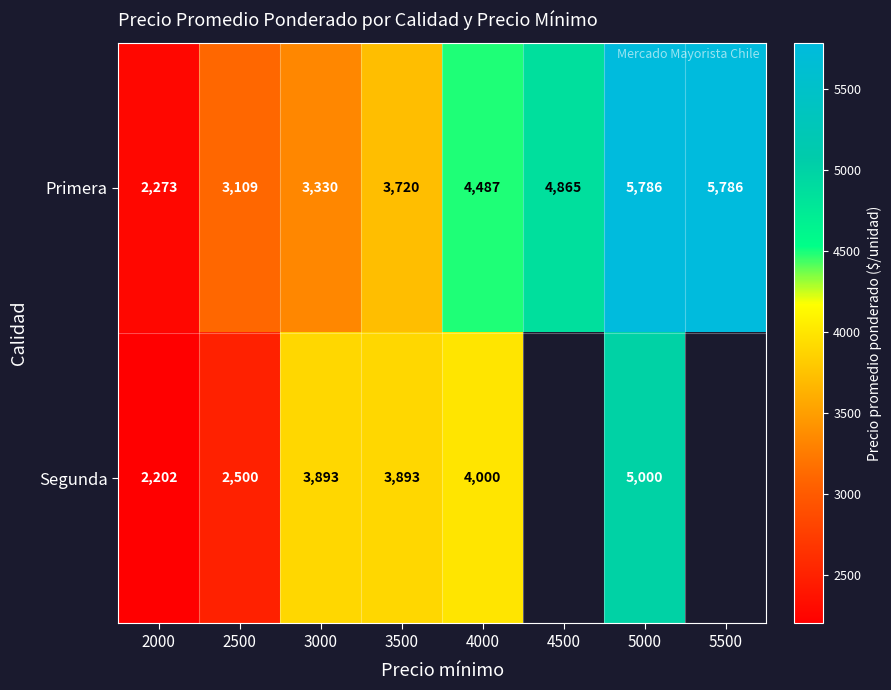

Count the number of data series in this chart.

2